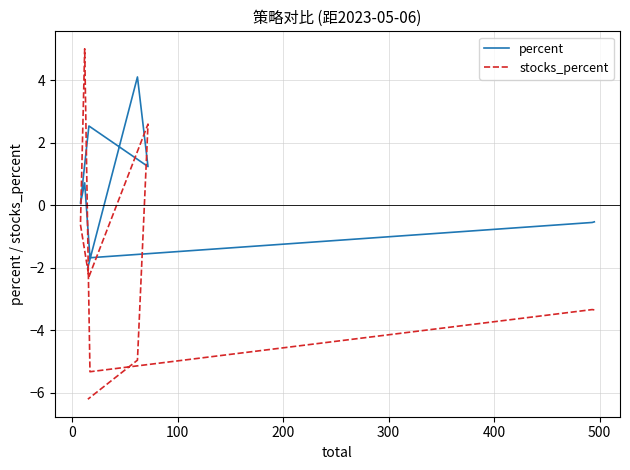

True or false: percent and stocks_percent intersect in this chart.

True